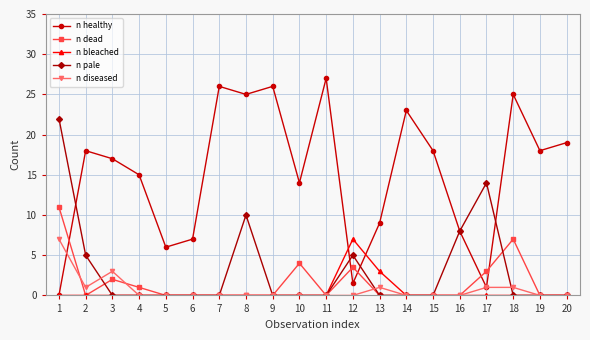

Is this an area chart (filled region under the line)?

No